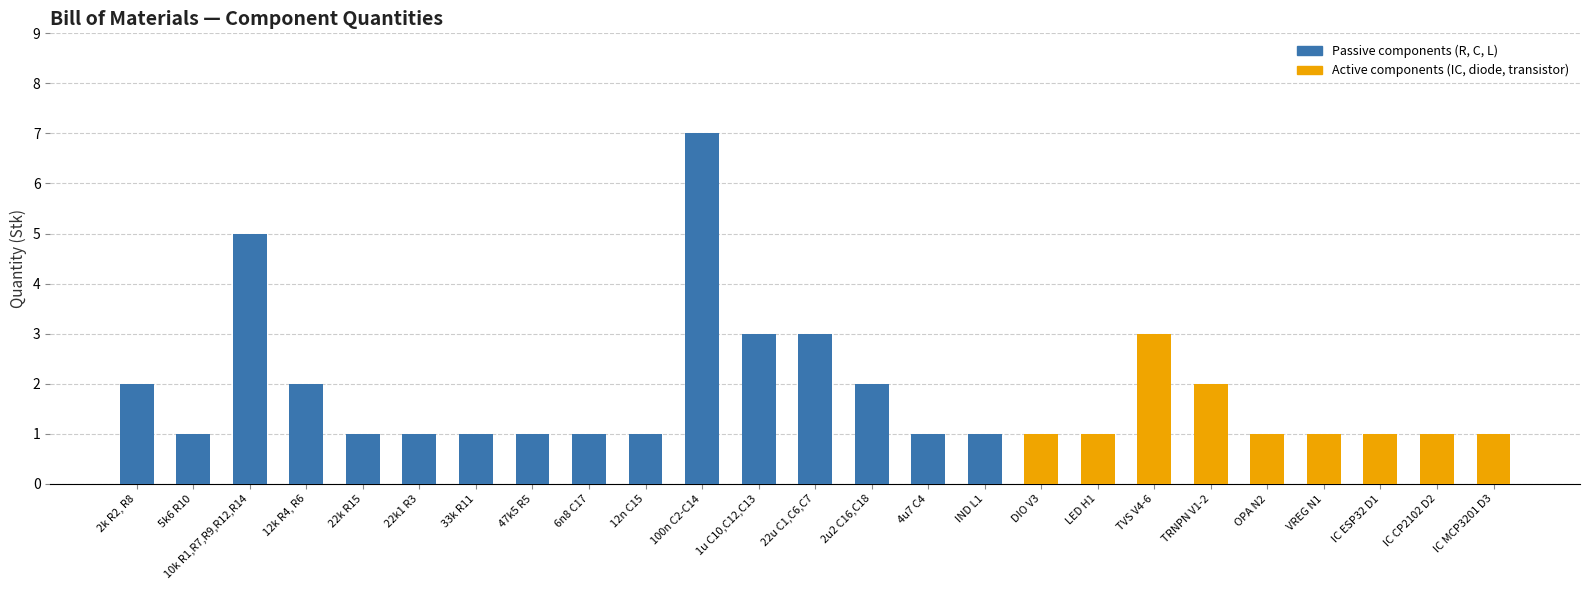

What is the value of the Active components (IC, diode, transistor) bar at the 22nd from the left?

1